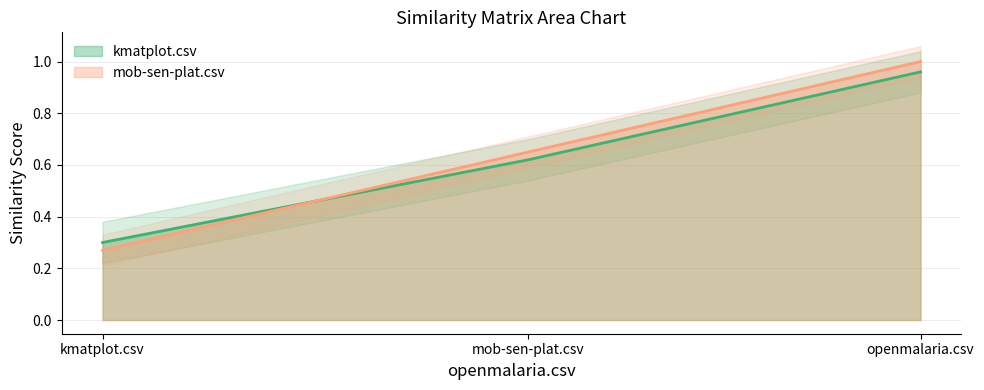

Is it true that kmatplot.csv equals 1.1 at mob-sen-plat.csv?

False